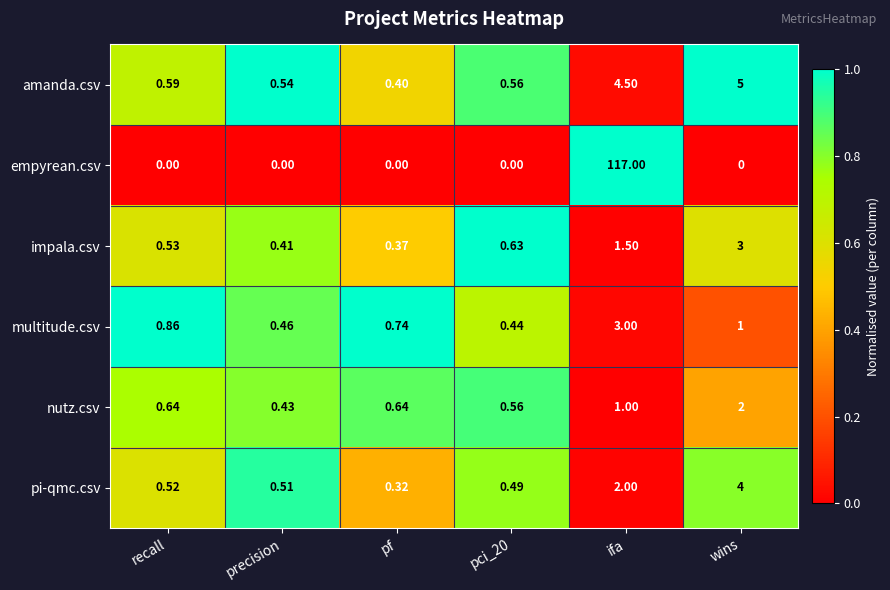

Between pf and wins, which series saw the biggest shift?

amanda.csv